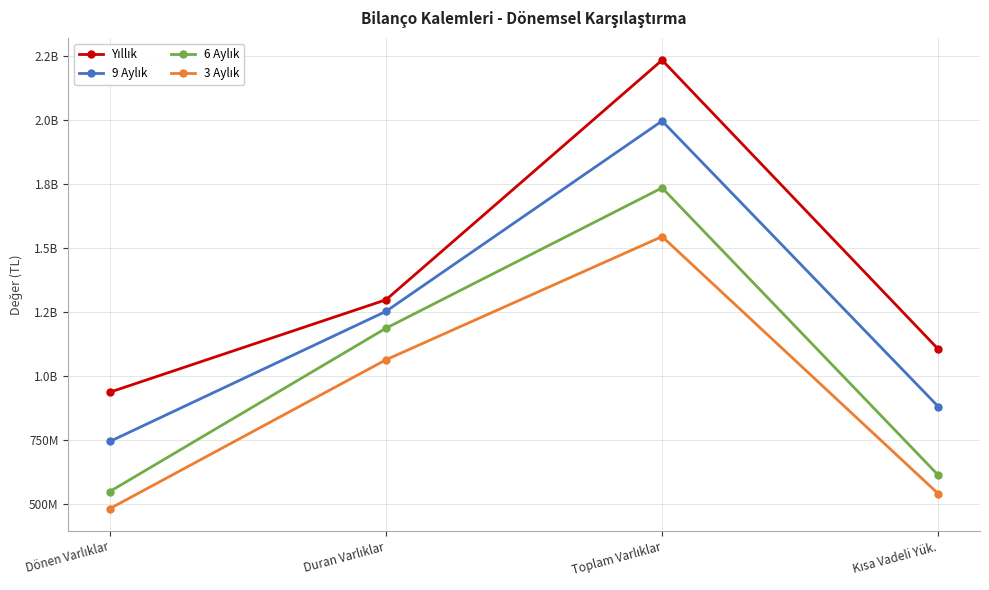

Is this an area chart (filled region under the line)?

No